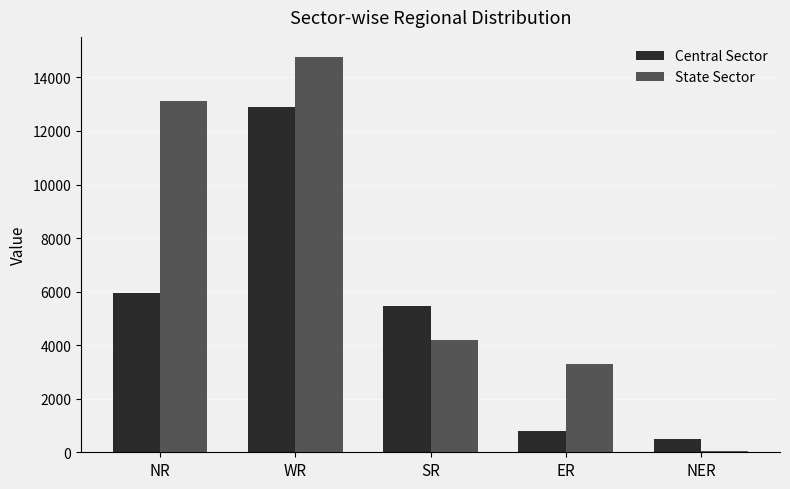

What is the sum of the State Sector values at NR and SR?

17295